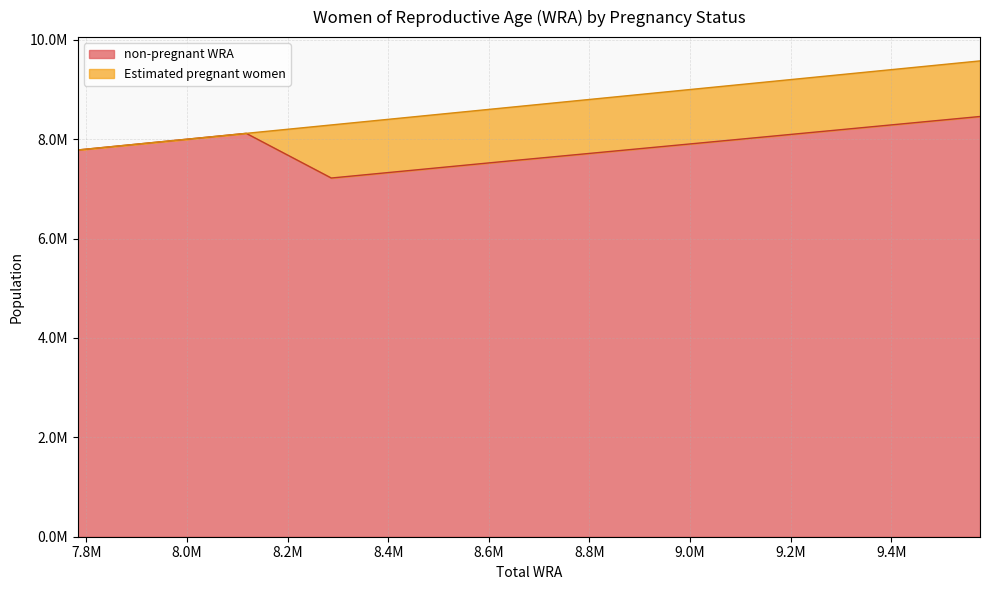

At which label does the data first exceed 7916402?

7951000